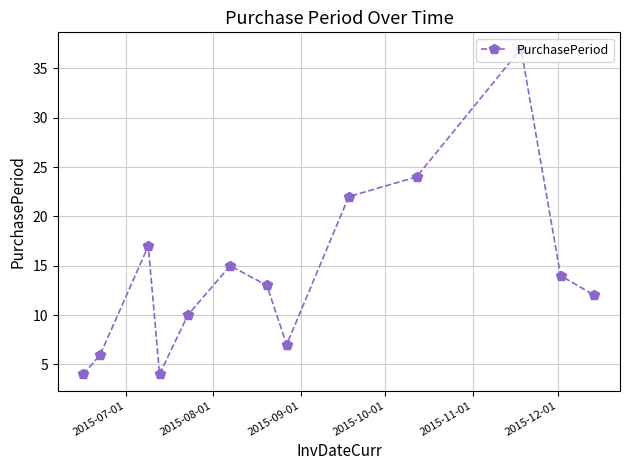

What is the minimum value shown in the chart?

4